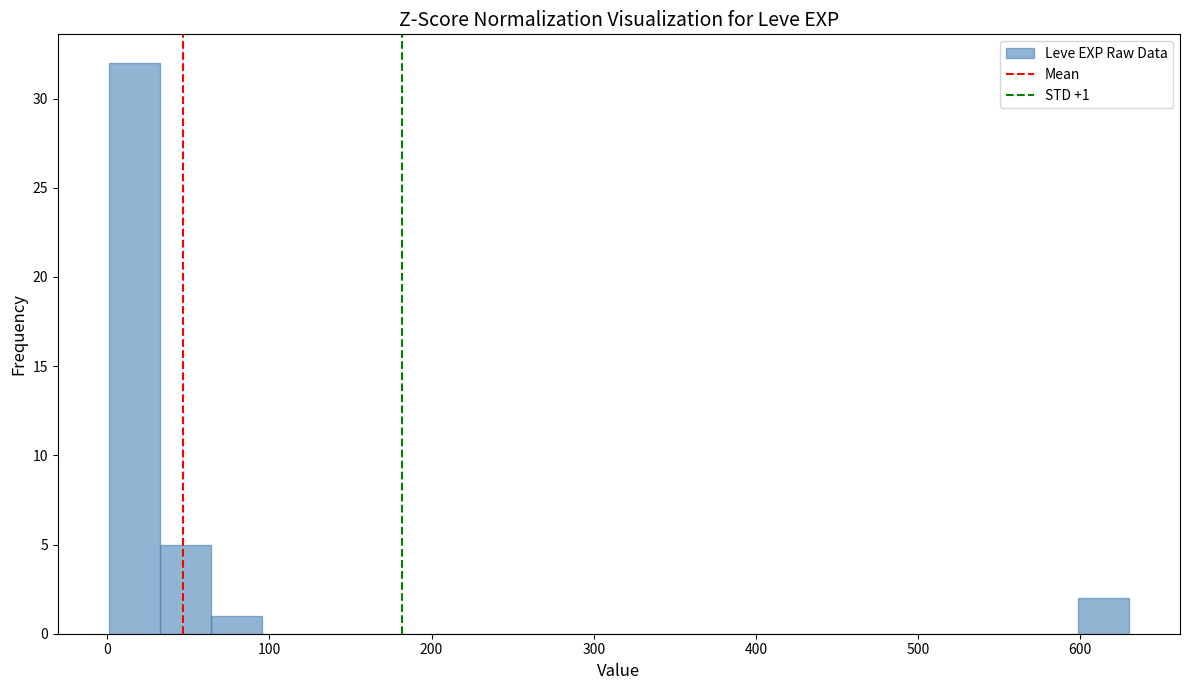

Around what value on the x-axis is the tallest bar? Give the approximate position of its centre, as read against the axis.

20